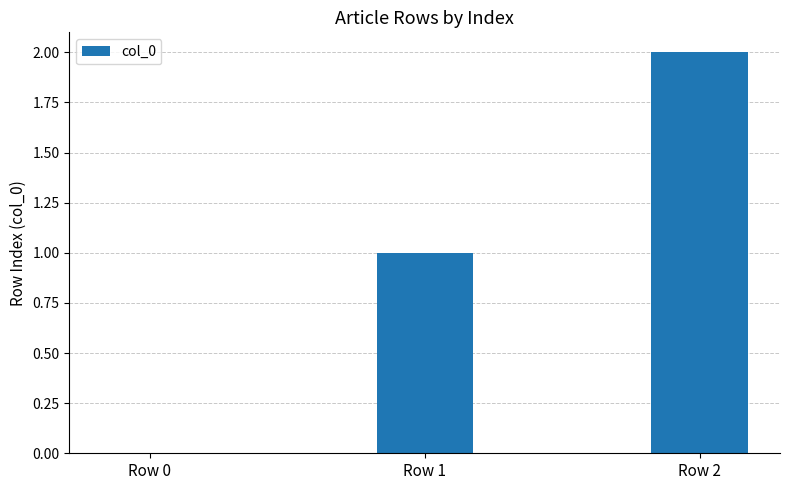

What is the sum of all values?

3